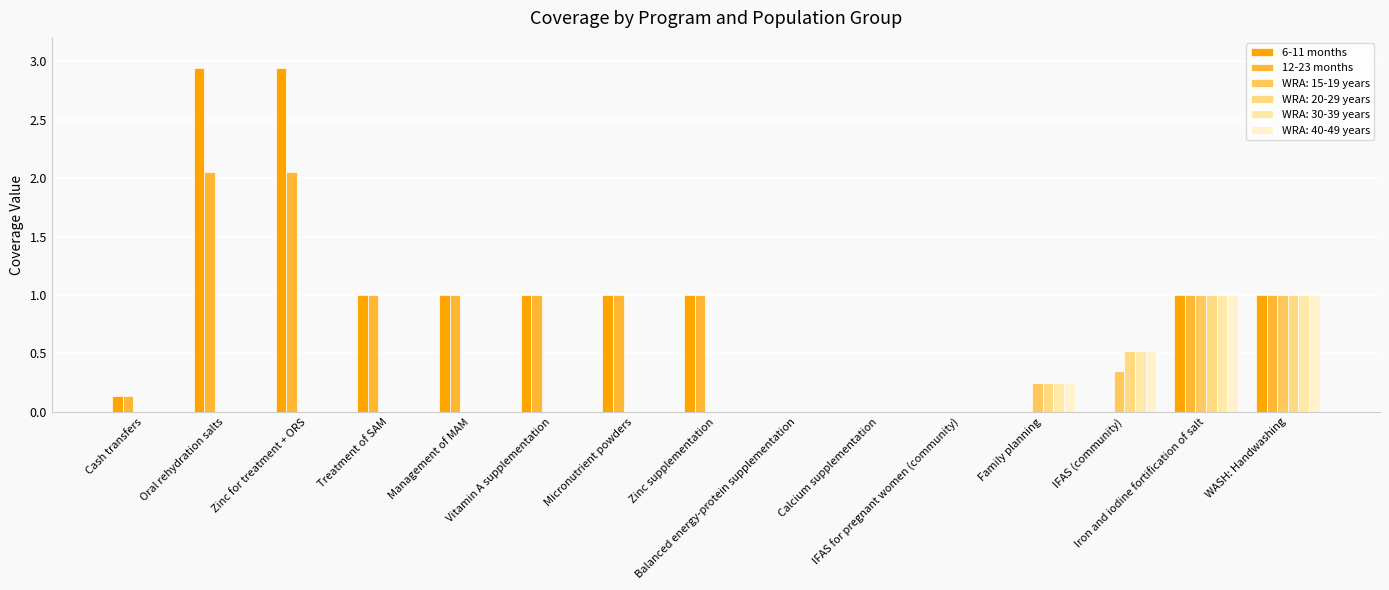

Between Micronutrient powders and IFAS for pregnant women (community), which series saw the biggest shift?

6-11 months